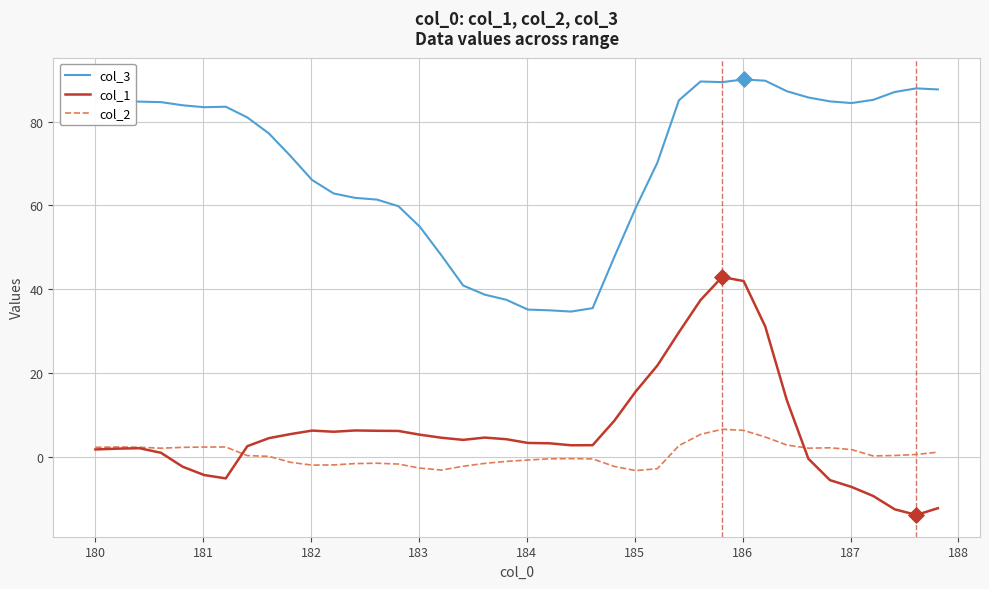

Which series has the largest total across all categories?

col_3